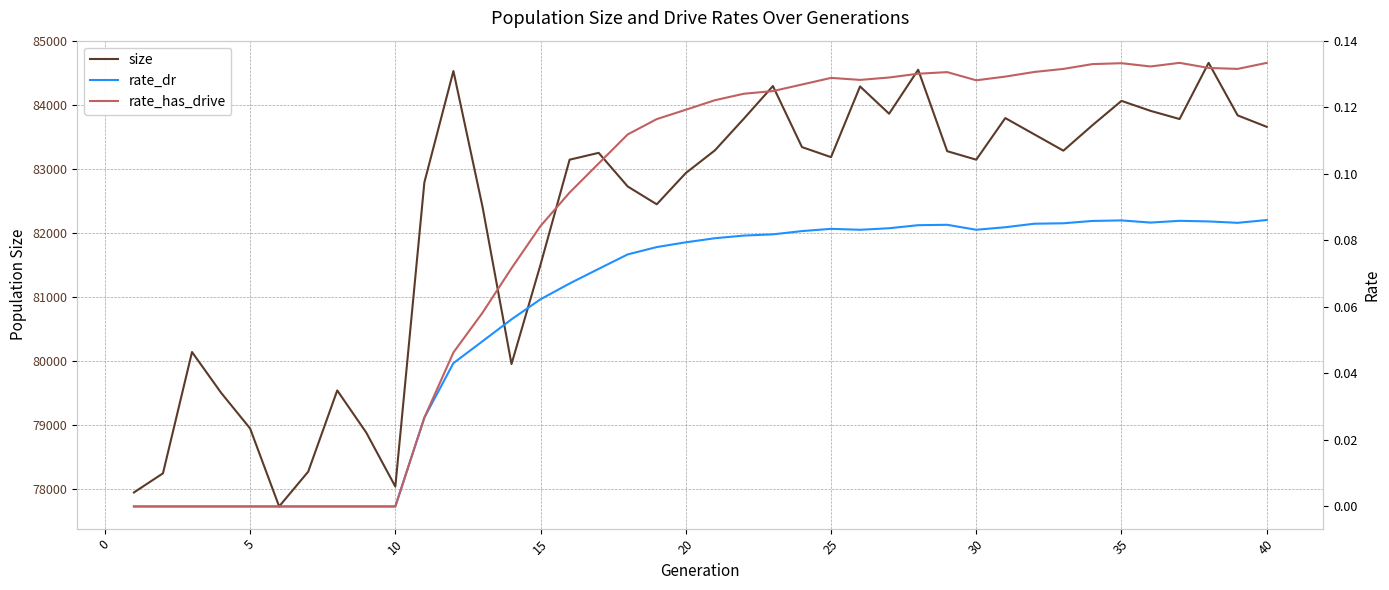

What is the lowest value of the size series?

77722